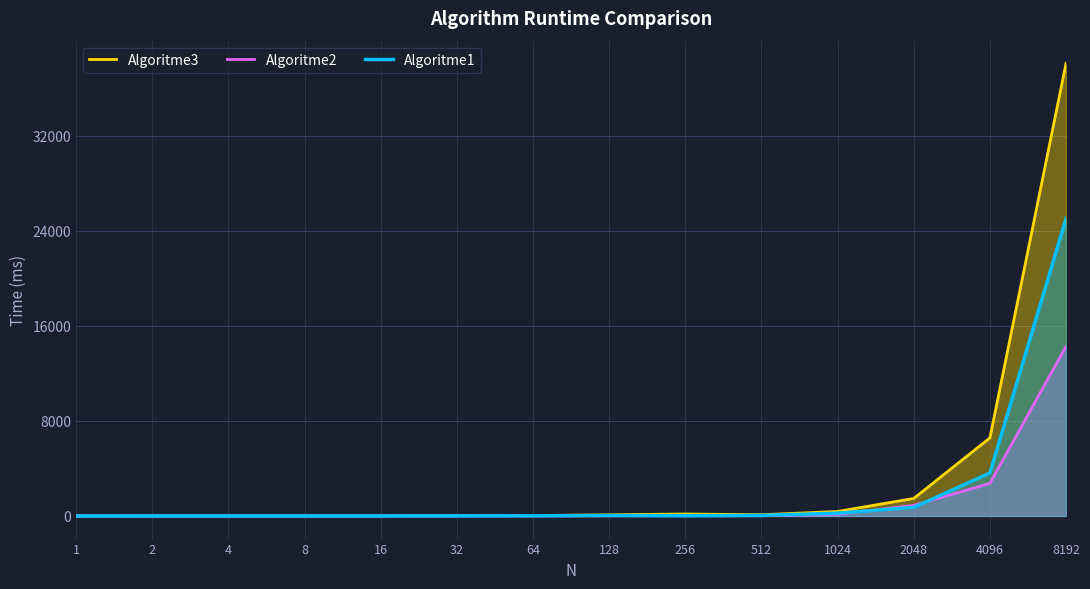

Reading right to left, transcribe all the data shown in this chart.

Algoritme3: 38077.8	6566.0	1473.2	376.0	100.3	165.1	90.5	34.7	20.0	3.7	1.0	0.9	0.0	2.4
Algoritme2: 14273.8	2740.4	889.5	130.7	24.2	22.2	22.3	7.4	4.2	0.8	0.2	0.2	0.1	1.5
Algoritme1: 25021.6	3617.0	719.4	232.7	44.3	16.9	39.3	13.2	5.2	1.0	0.3	0.2	0.1	0.0